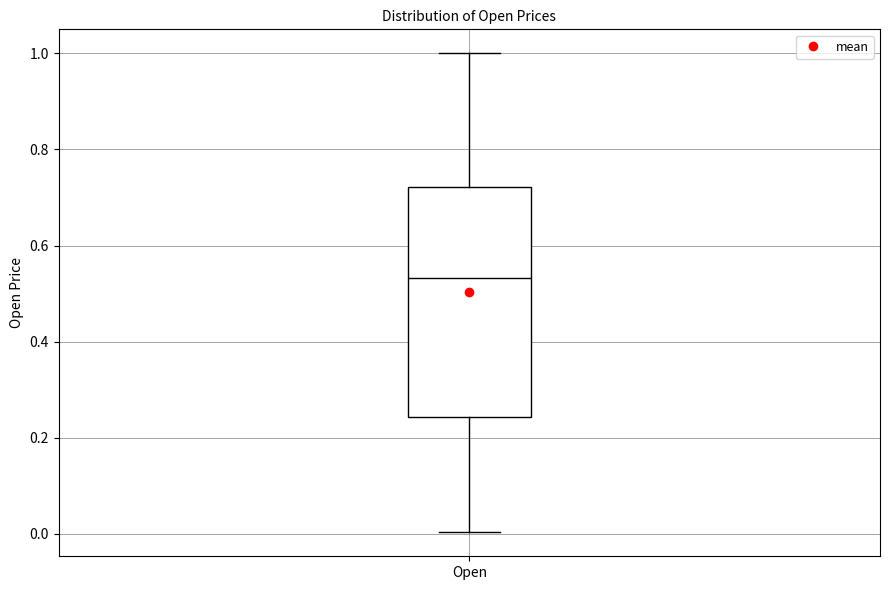

Where does the median line of the box for Open sit on the y-axis? The values are not printed on the chart, so give them approximately, as read against the axis.

0.54